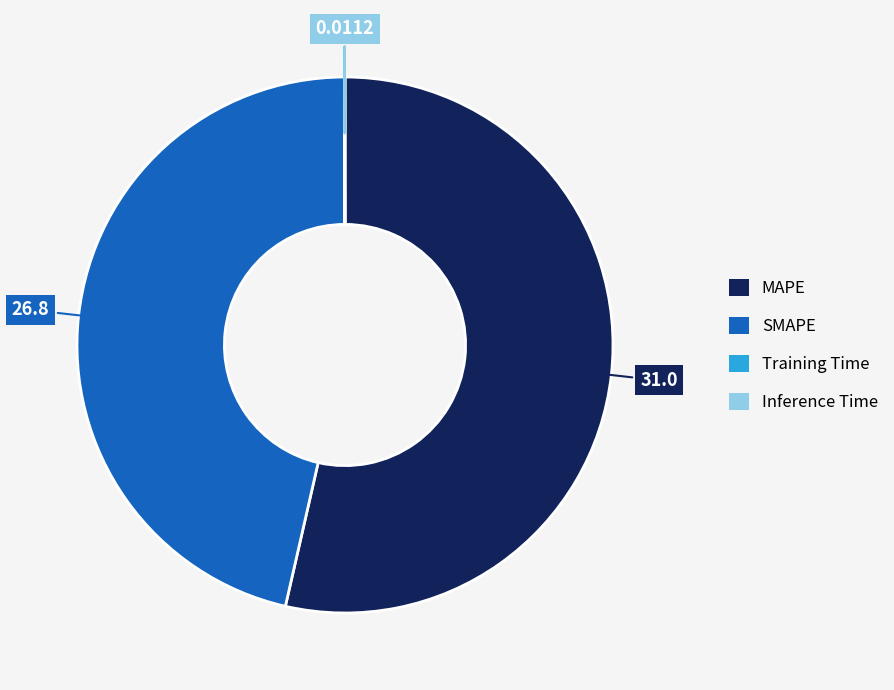

Which slice is the largest?

MAPE